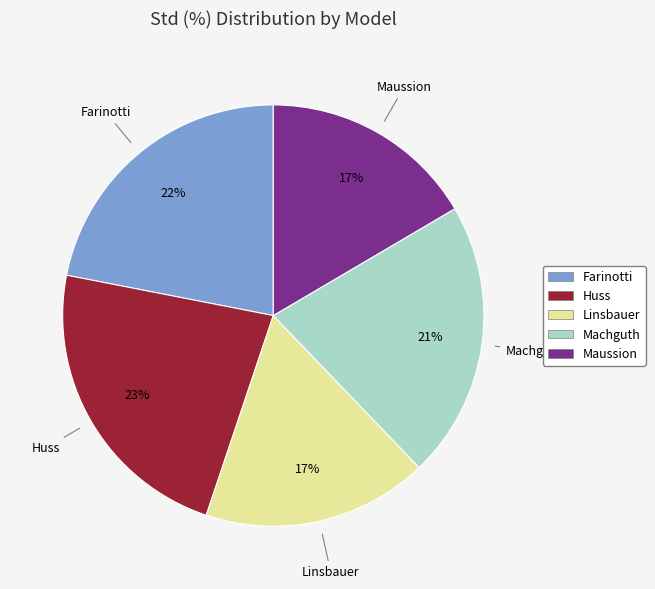

Which slice is the largest?

Huss